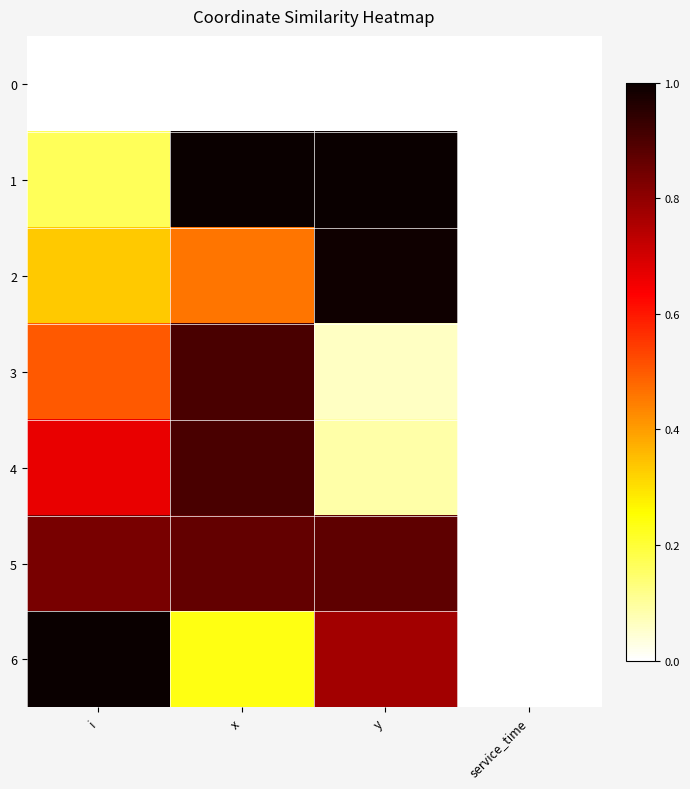

Rank the series at y from lowest to highest value.

0, 3, 4, 6, 5, 2, 1